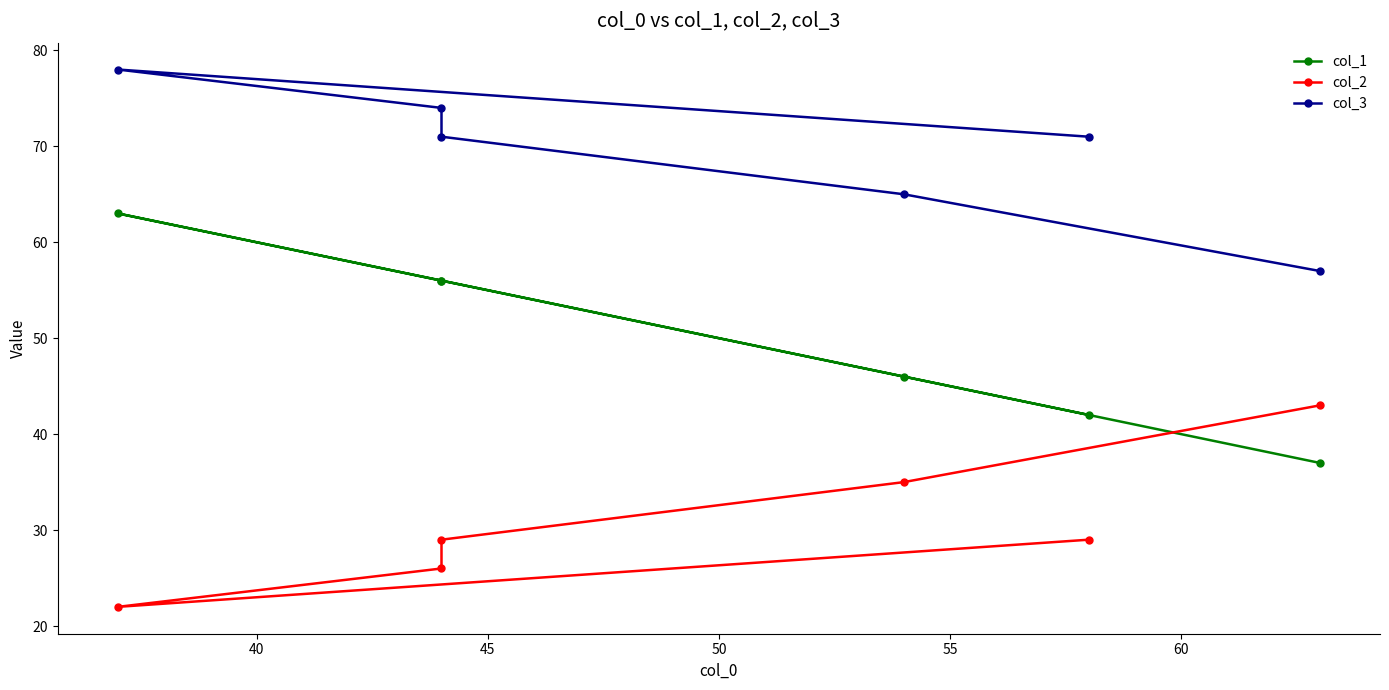

What is the difference between the maximum and second lowest values in the col_3 series?

13